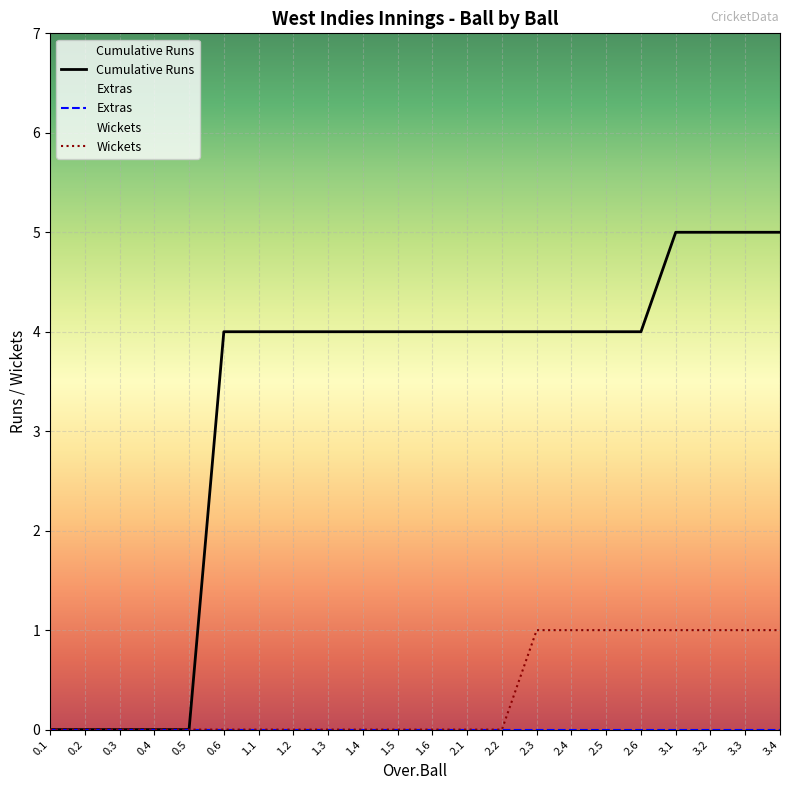

True or false: Cumulative Runs has more than 2 interior local peaks.

False